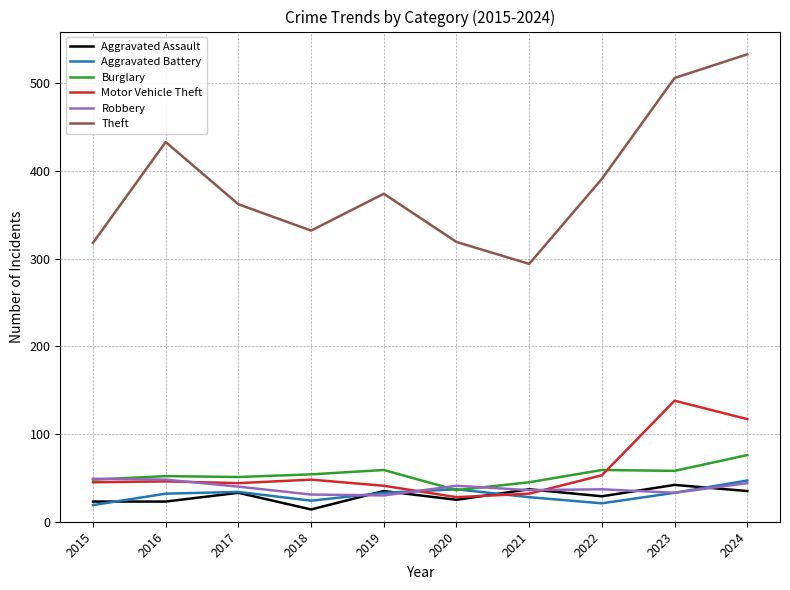

Which category has the lowest value in the Theft series?

2021